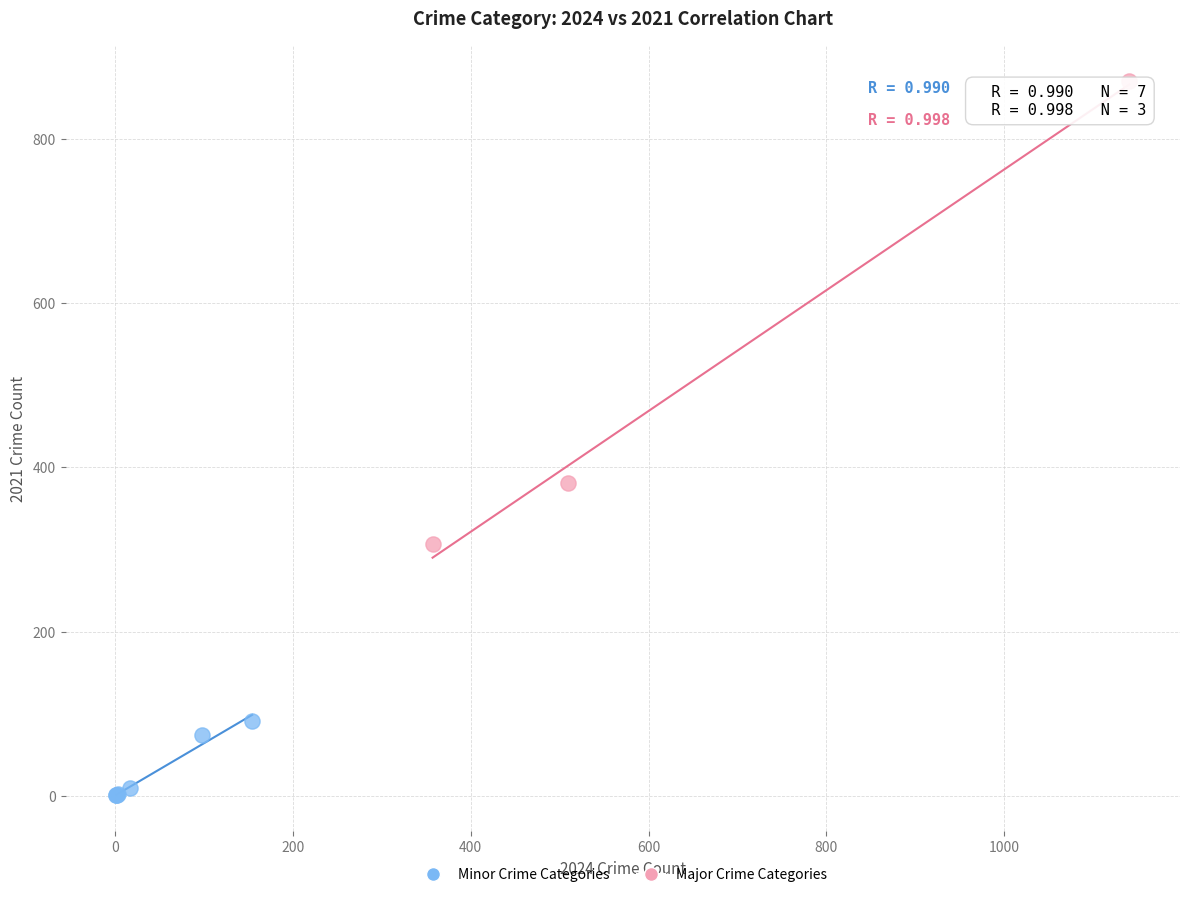

Which series reaches the minimum Y coordinate?

Minor Crime Categories